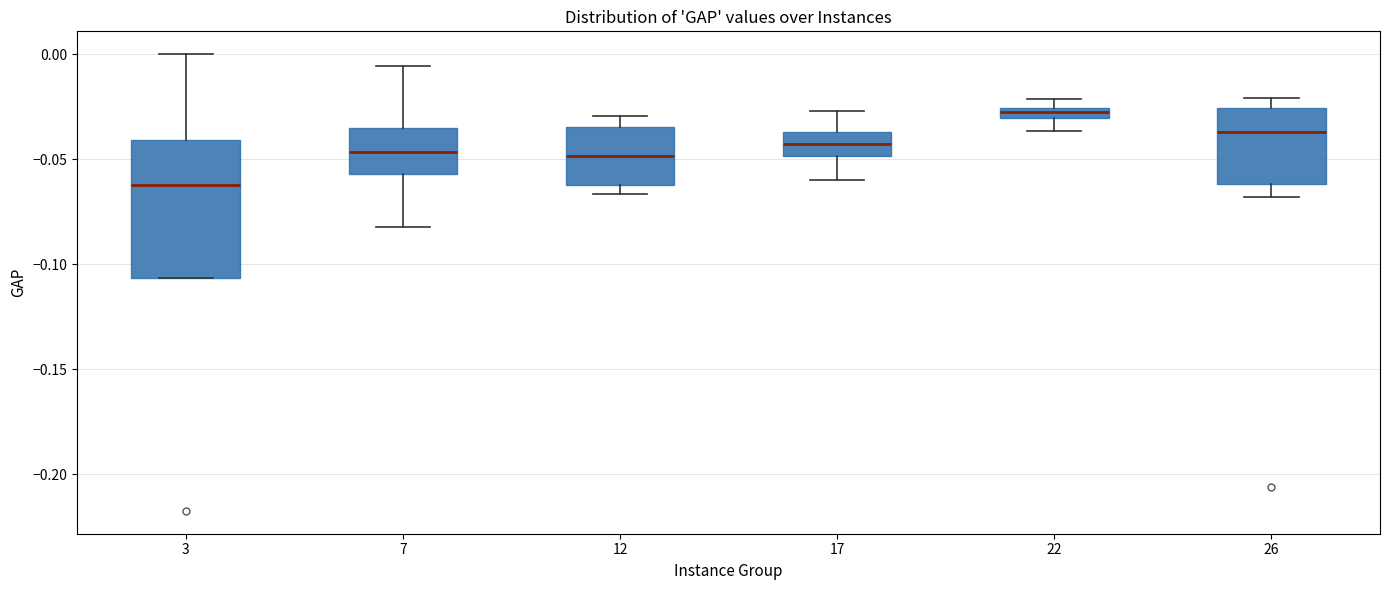

Which box is the tallest, from its lower edge to its upper edge?

3